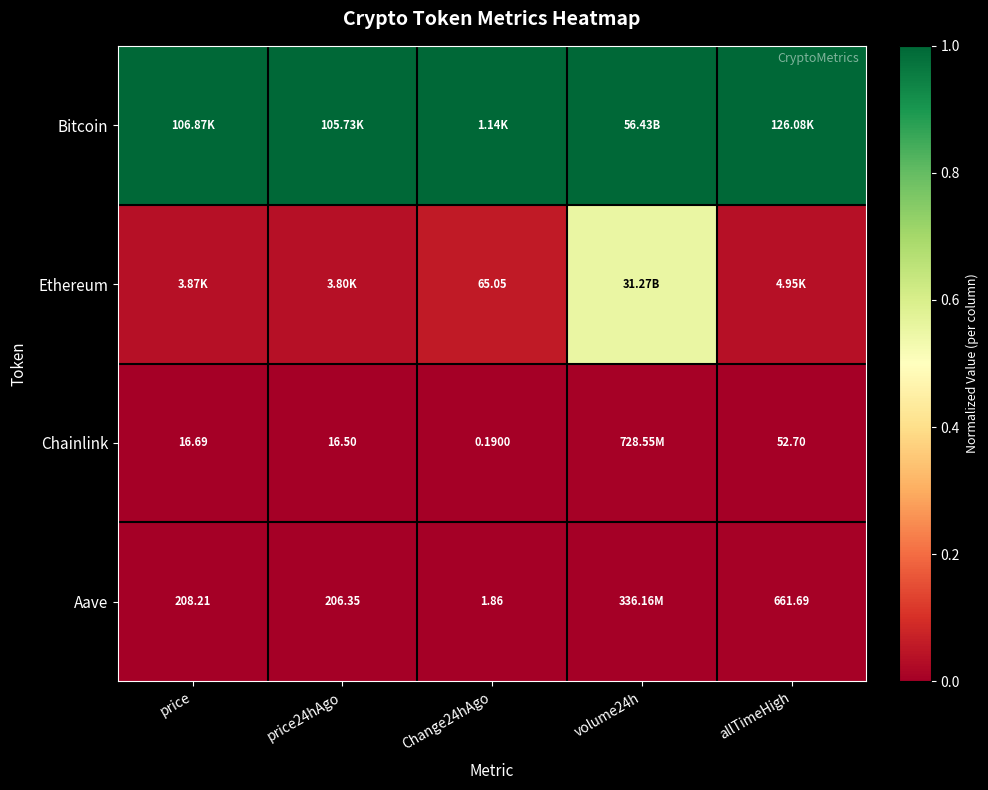

At which category is the sum across all series the highest?

volume24h